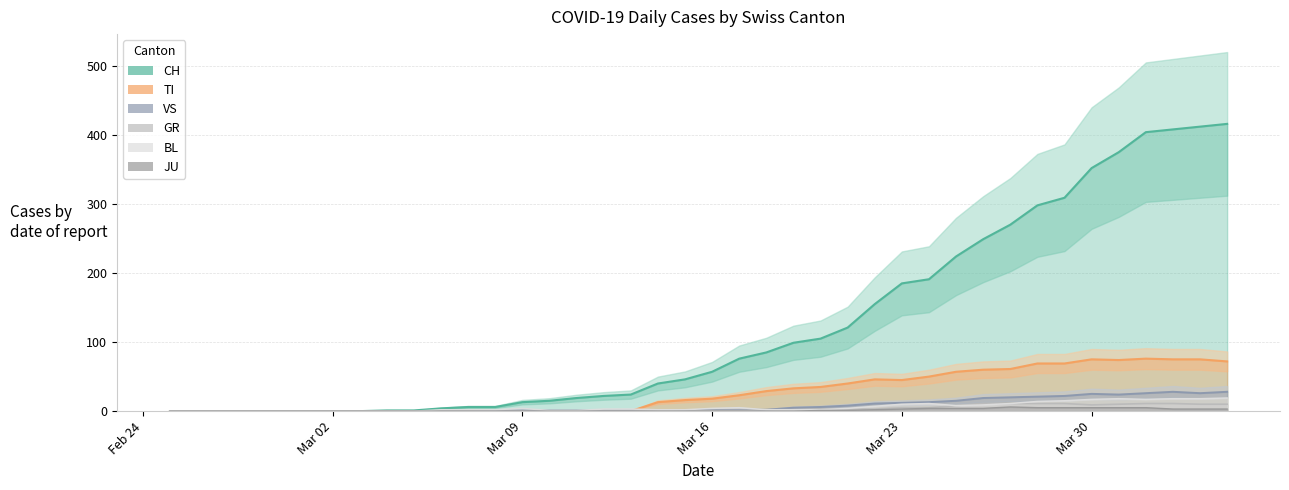

How many distinct data groups are displayed?

6